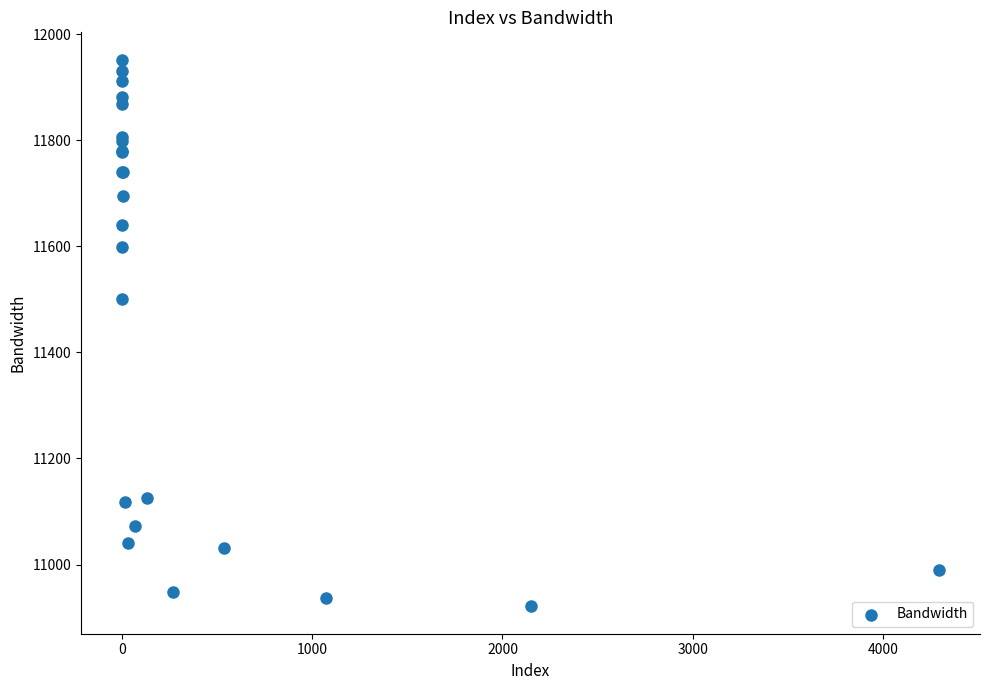

What Y value in the scatter plot is closest to 11436?

11501.0